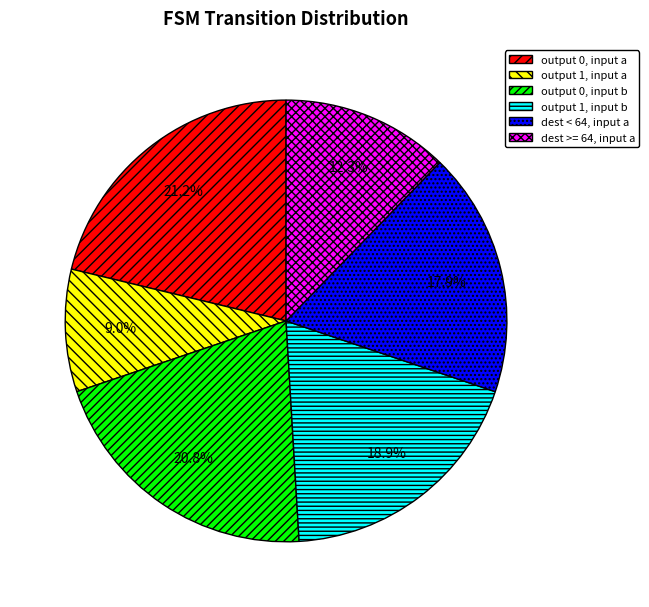

How much of the chart is everything except dest < 64, input a?

82.1%